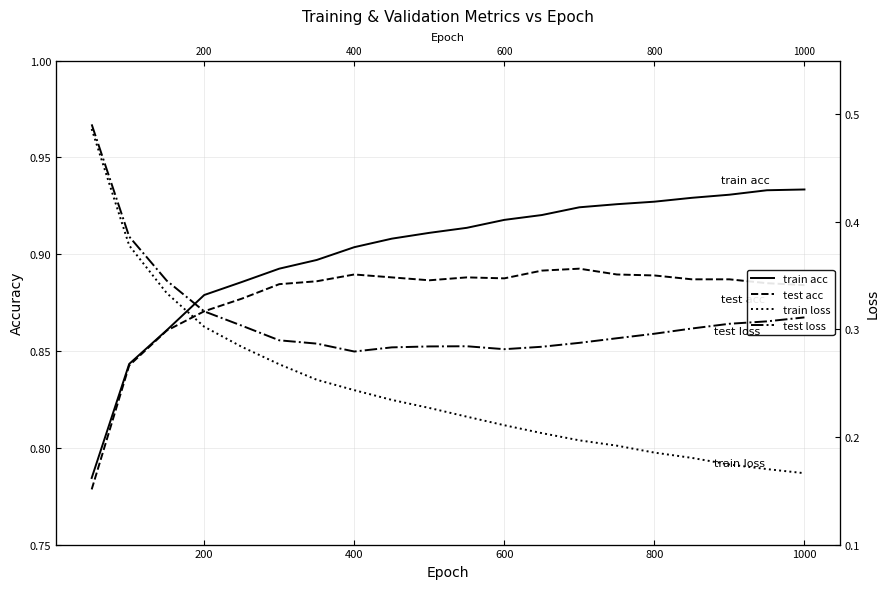

Is the value of train loss at 15 greater than the value of test loss at 1200?

No